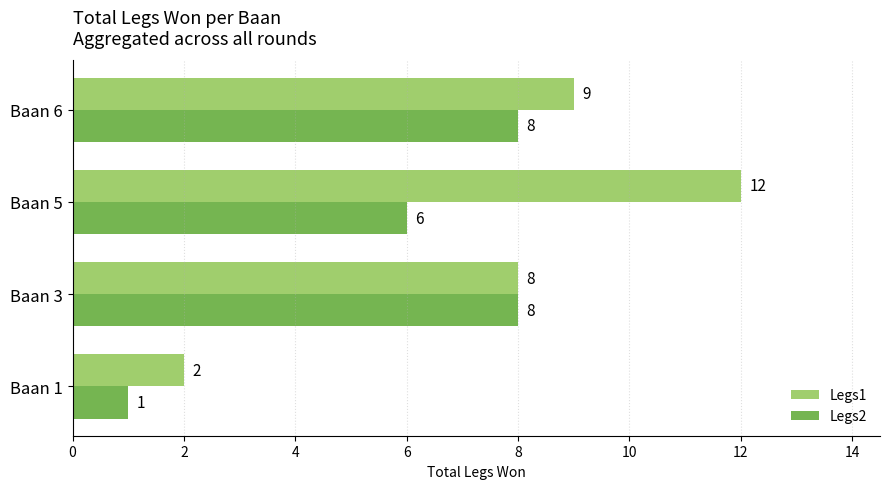

Where is Legs2 nearest to the value 4?

Baan 5